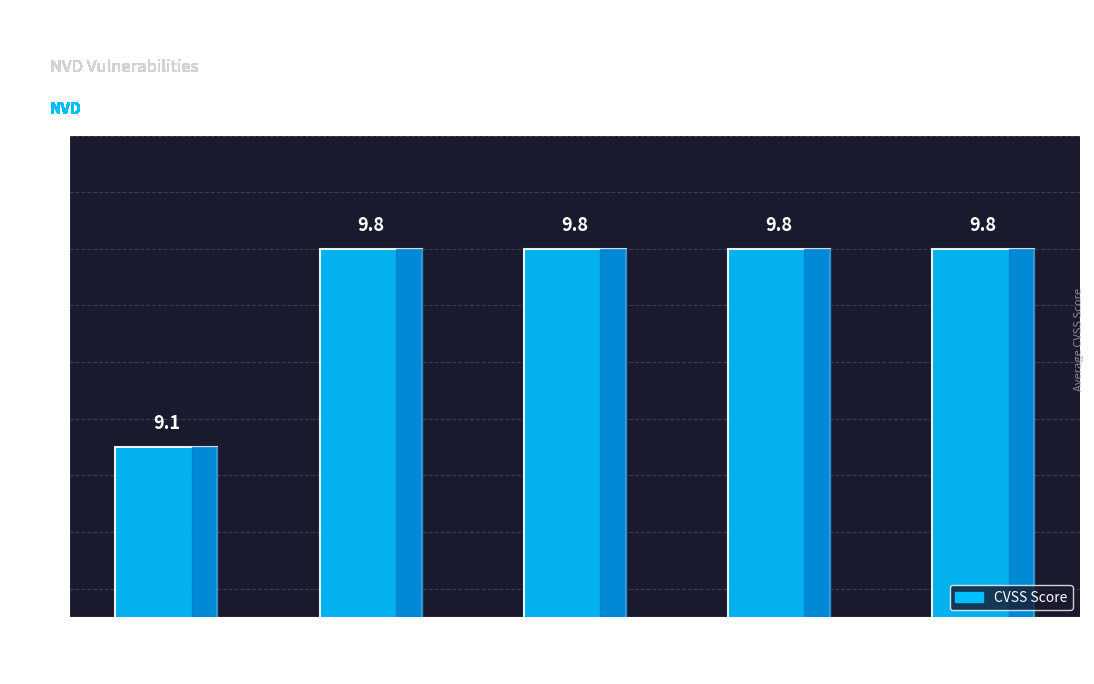

What is the greatest value displayed?

9.8